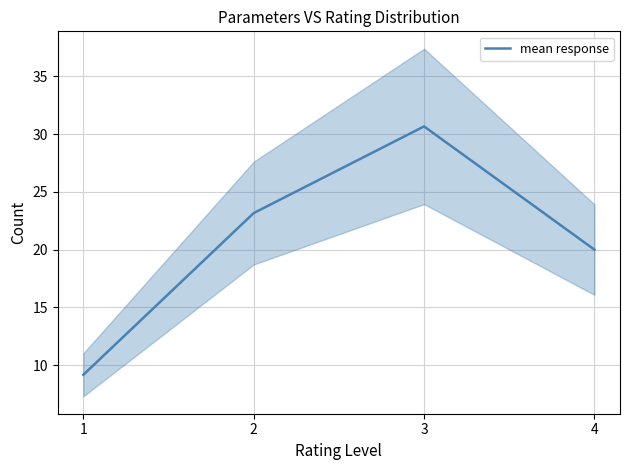

Reading left to right, transcribe all the data shown in this chart.

1=9.2	2=23.2	3=30.7	4=20.0